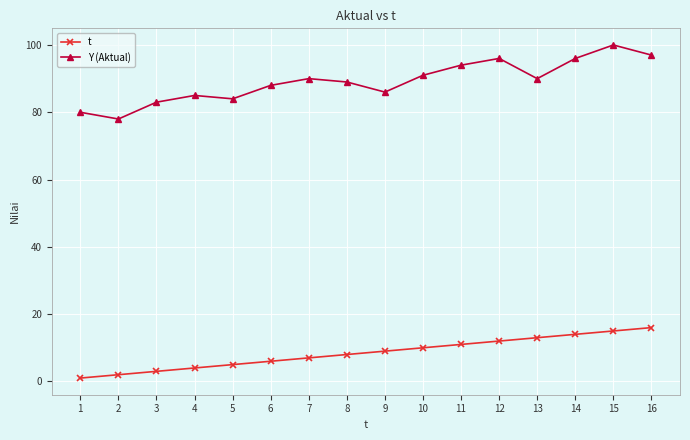

What is the sum of all t values?

136